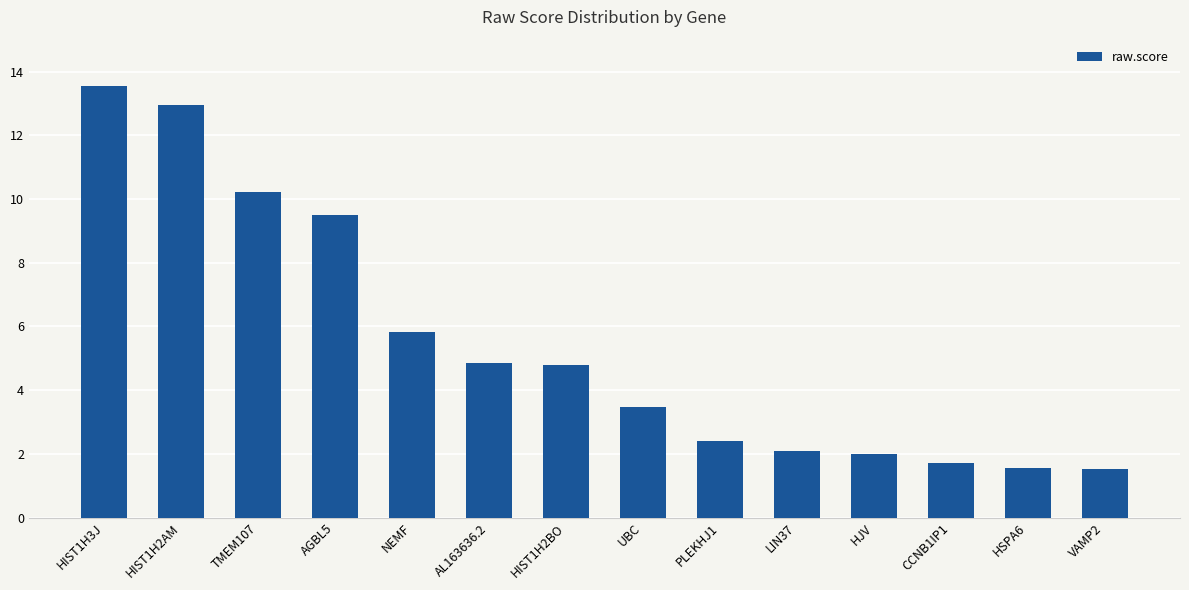

What is the ratio of the value at LIN37 to the value at PLEKHJ1?

0.9